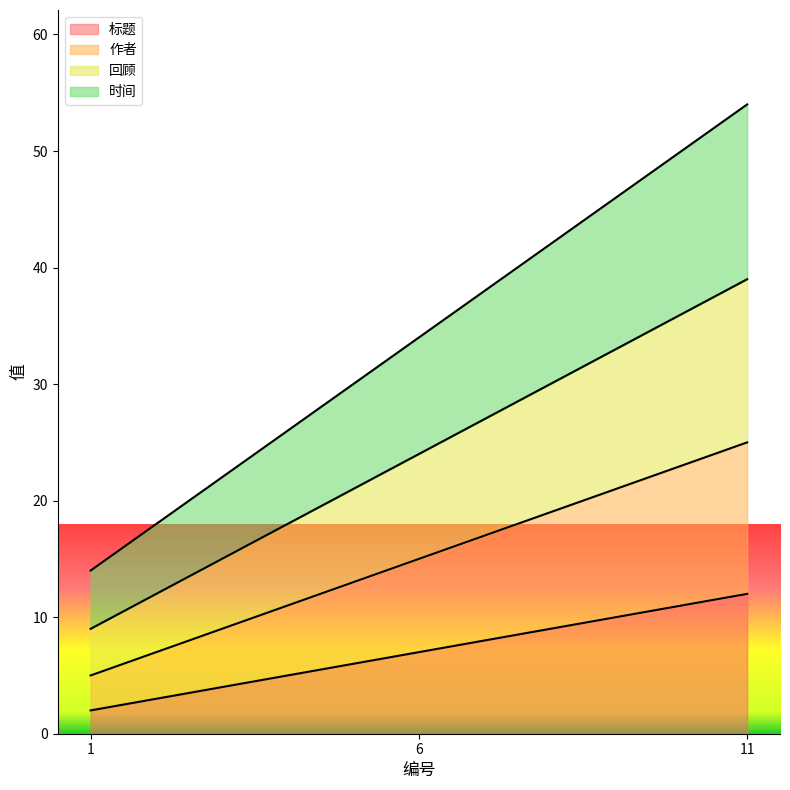

Where is 回顾 nearest to the value 24?

6